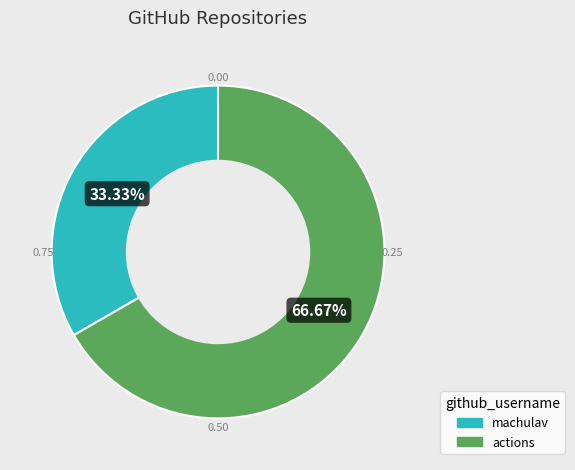

Which category has the biggest portion of the pie?

actions